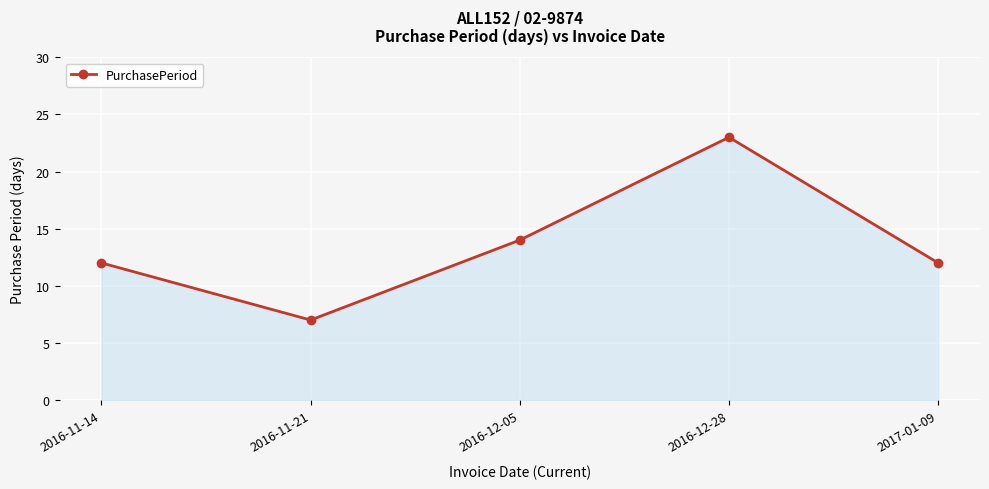

What is the label of the 2nd point from the left?

2016-11-21